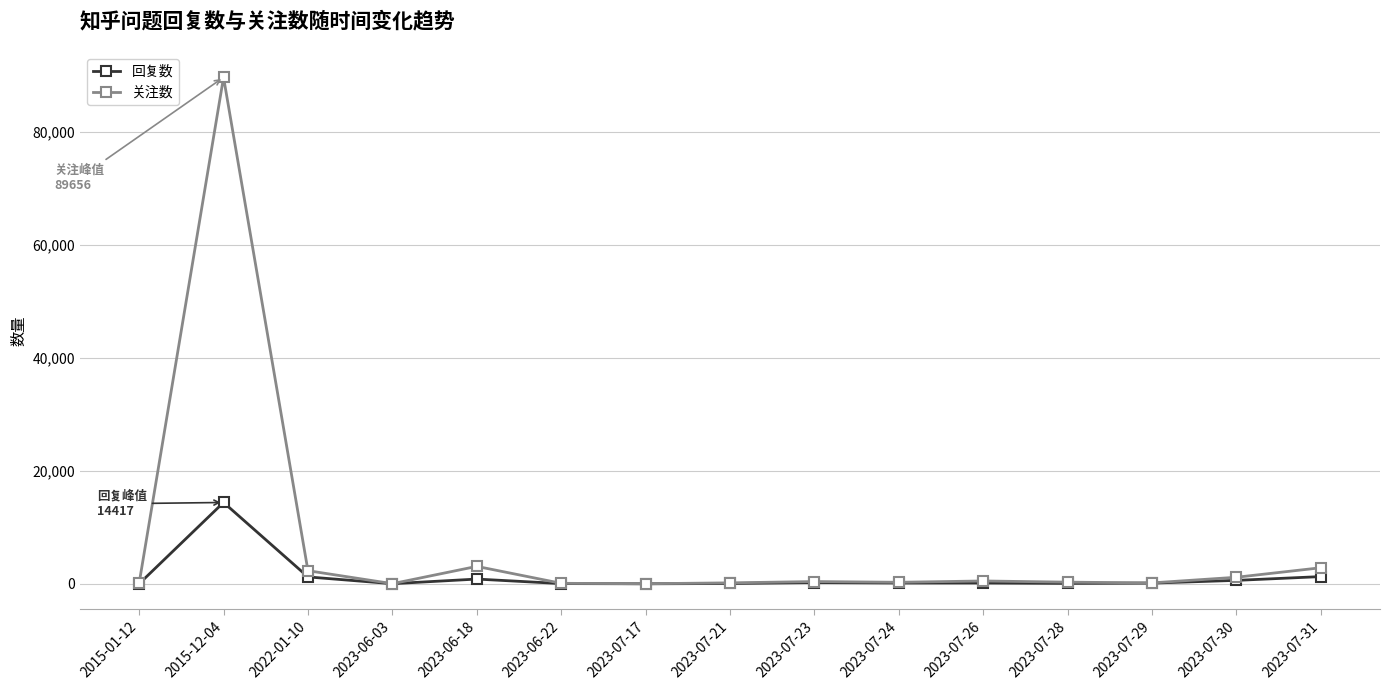

Which series has the largest total across all categories?

关注数